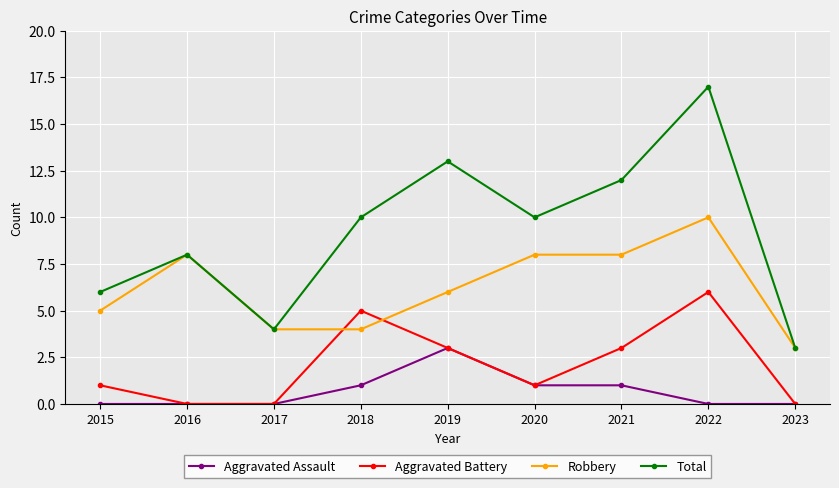

Does the chart have visible grid lines?

Yes